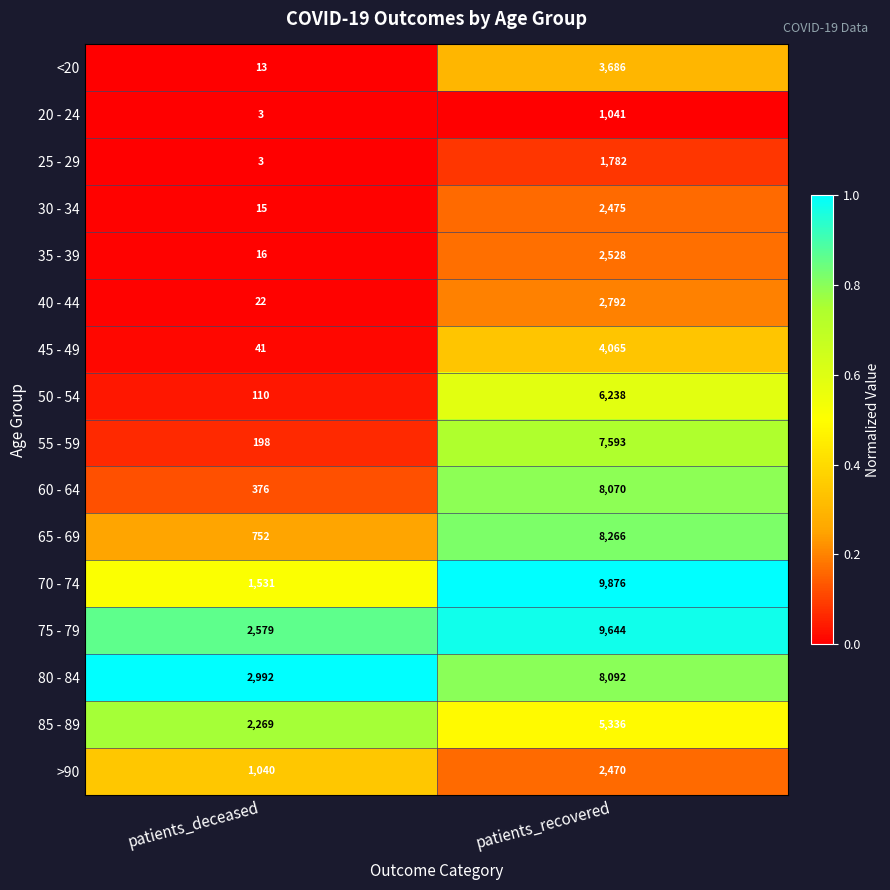

What is the sum of the 40 - 44 values at patients_deceased and patients_recovered?

2814